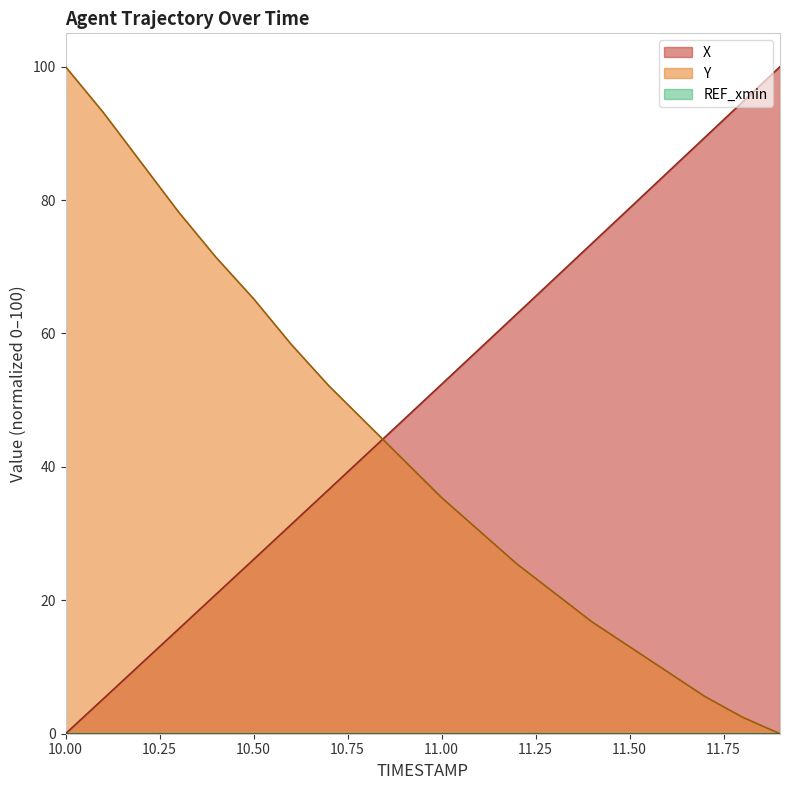

What is the label of the 8th point from the right?

11.2